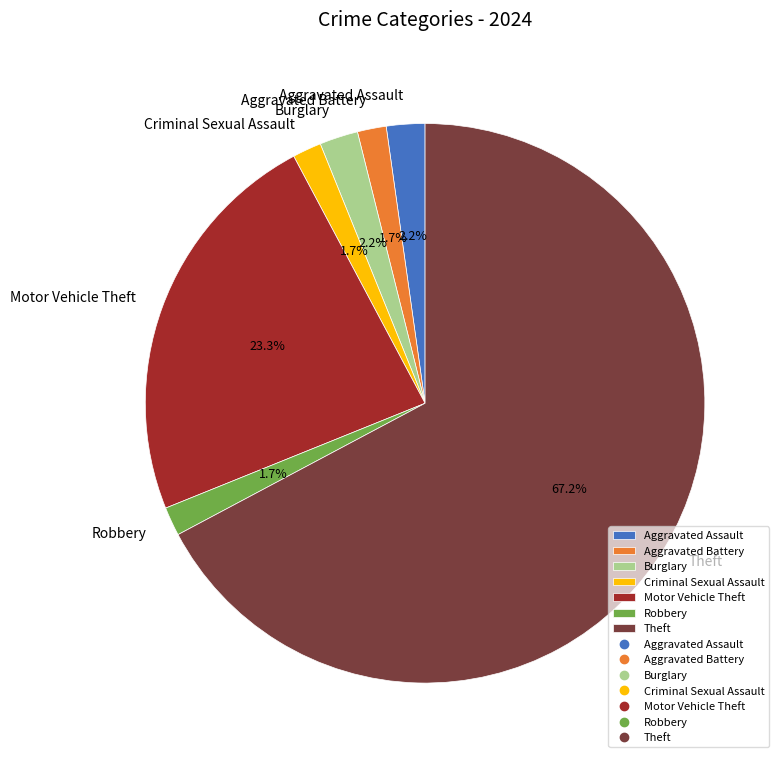

True or false: Burglary accounts for 2% of the total.

True